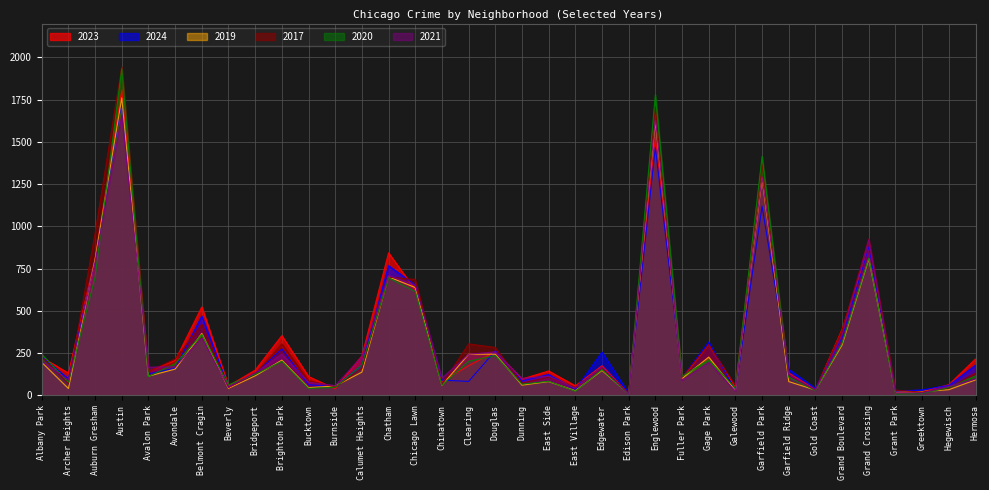

Reading left to right, extract all data points from this chart.

2023: 225	131	810	1805	142	206	523	55	149	353	111	38	233	843	624	82	175	258	96	144	56	175	9	1526	100	298	48	1291	132	34	391	875	16	21	63	215
2024: 229	97	797	1739	127	160	469	48	127	275	63	50	179	767	653	90	82	263	85	123	34	256	11	1468	106	315	28	1119	153	41	343	877	24	32	59	178
2019: 195	40	805	1760	113	155	366	41	115	208	45	55	137	701	638	59	243	243	60	81	27	147	9	1624	99	226	28	1282	81	31	298	807	17	22	33	91
2017: 227	67	960	1943	140	215	420	46	126	304	85	50	159	699	686	63	304	283	72	107	46	163	12	1708	107	299	58	1374	118	31	384	925	30	19	43	132
2020: 243	78	700	1933	111	187	360	62	124	201	41	47	180	695	614	60	201	235	66	83	24	152	5	1779	112	209	43	1414	107	28	309	812	7	11	46	114
2021: 202	91	790	1655	166	169	340	47	133	243	77	57	229	708	652	101	243	257	100	113	42	167	6	1641	88	194	25	1292	120	31	357	921	15	14	53	96